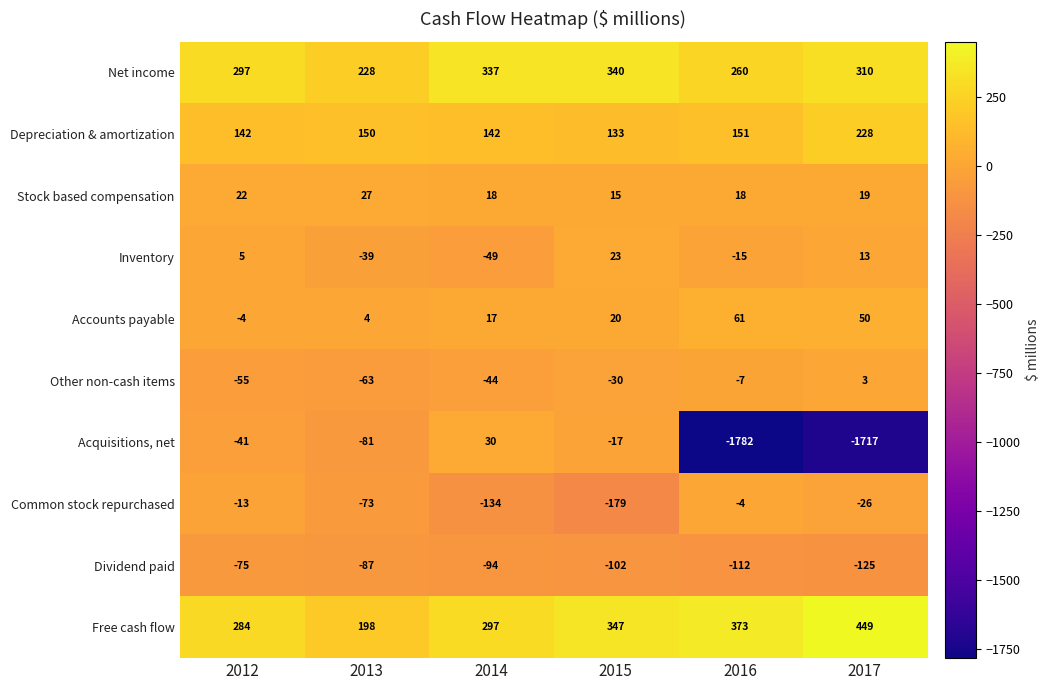

The value of Accounts payable at 2013 is 6. True or false?

False